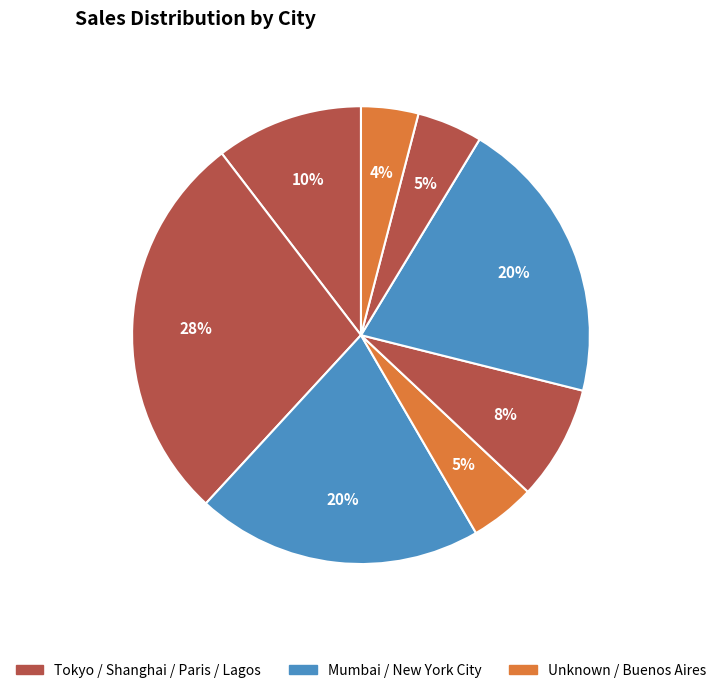

How many slices are in this pie chart?

8